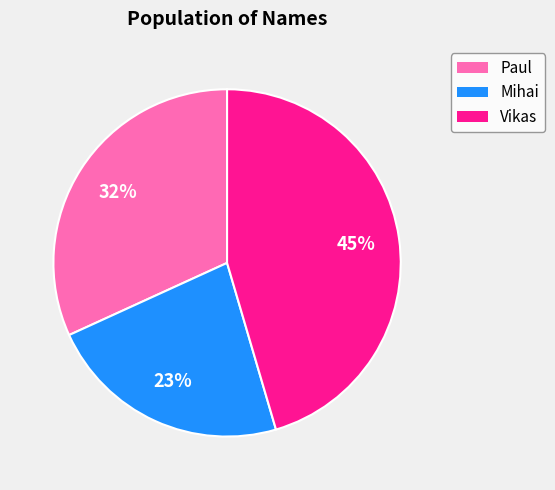

To the nearest percent, what is the combined percentage of Mihai and Vikas?

68%